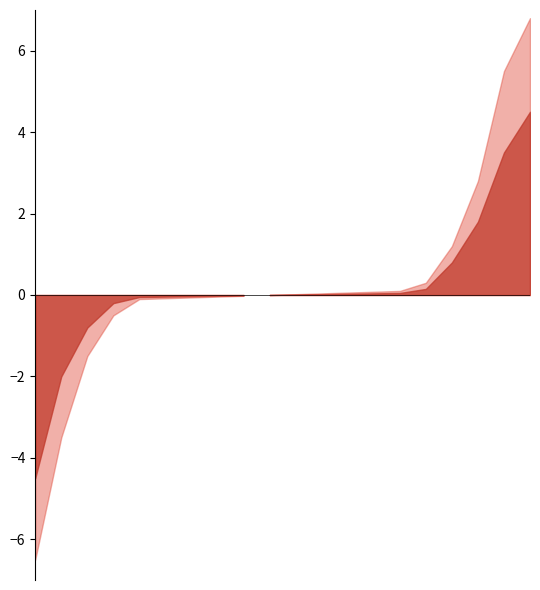

What is the total value across all series at 2014-08-04?

-2.5